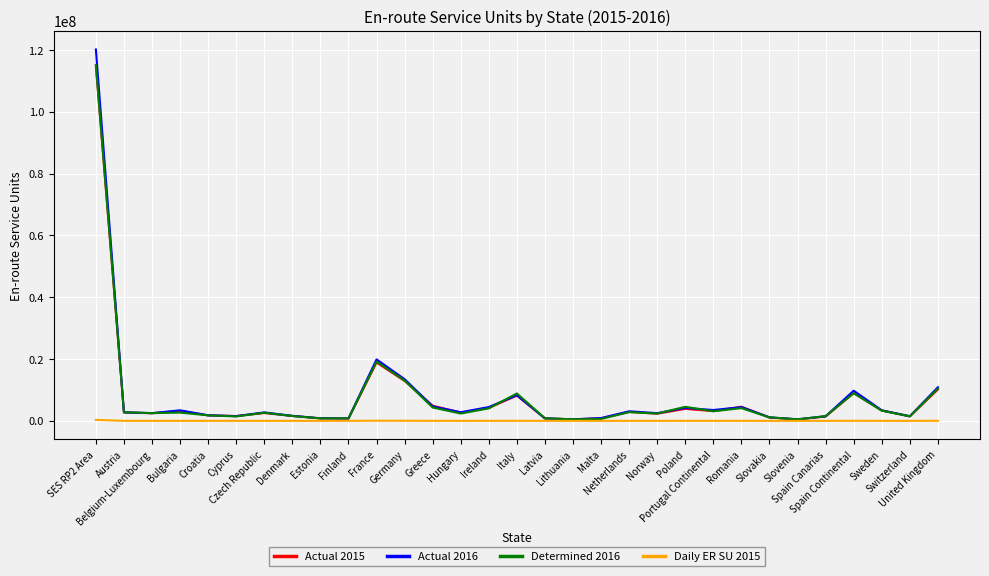

What is the greatest value displayed?

120134819.0